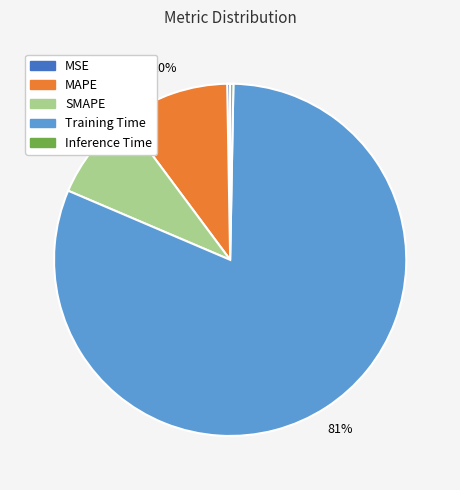

To the nearest percent, what is the average slice percentage?

20%